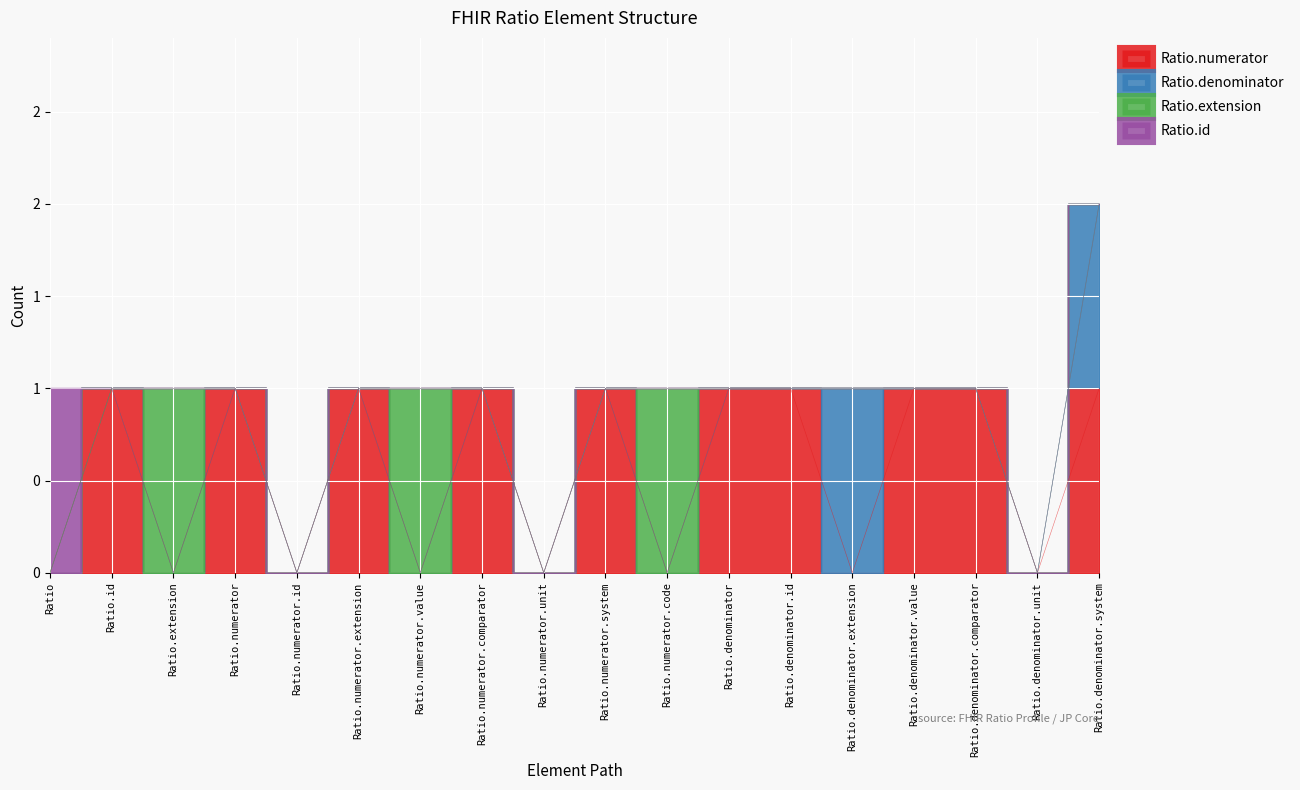

Reading left to right, transcribe all the data shown in this chart.

Ratio.numerator: 0	1	0	1	0	1	0	1	0	1	0	1	1	0	1	1	0	1
Ratio.denominator: 0	0	0	0	0	0	0	0	0	0	0	0	0	1	0	0	0	1
Ratio.extension: 0	0	1	0	0	0	1	0	0	0	1	0	0	0	0	0	0	0
Ratio.id: 1	0	0	0	0	0	0	0	0	0	0	0	0	0	0	0	0	0